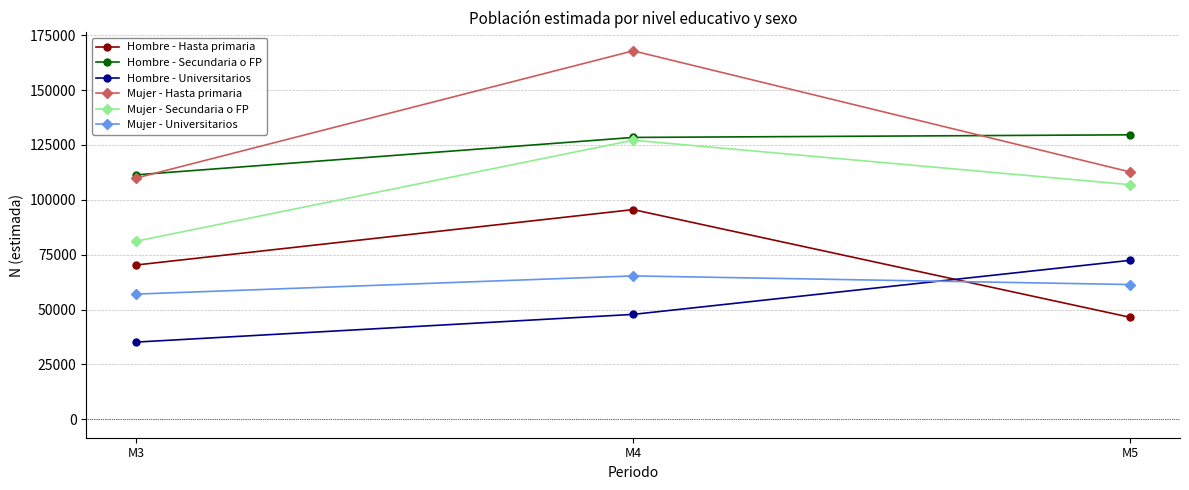

Which category has the lowest value in the Hombre - Hasta primaria series?

M5